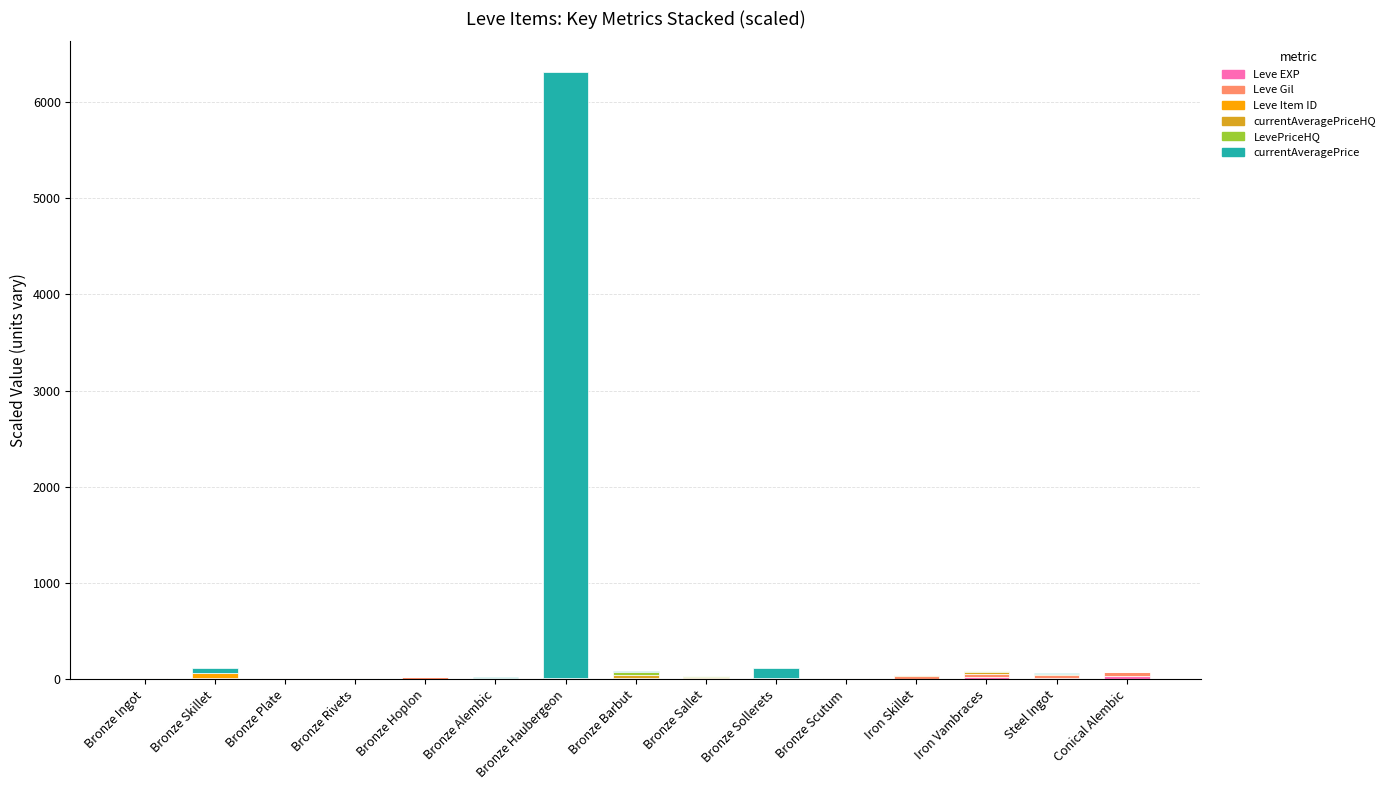

At which category is the sum across all series the highest?

Bronze Haubergeon